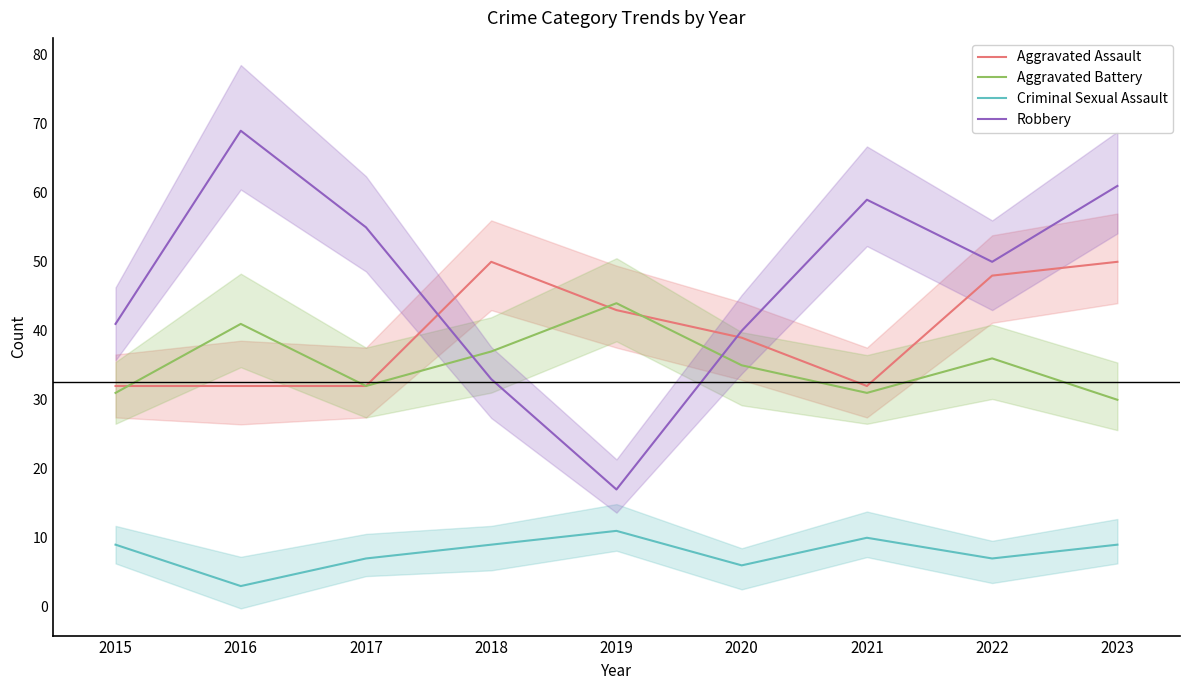

True or false: Aggravated Assault has a value of 48 at 2022.

True